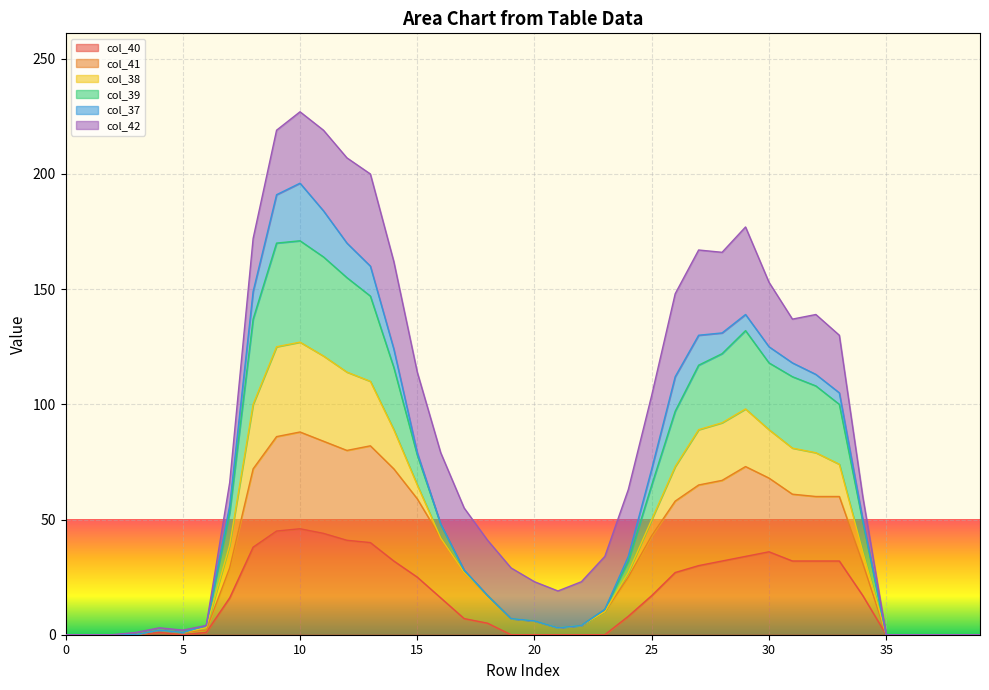

What value does the col_41 series have at 18, to the nearest 10?

20